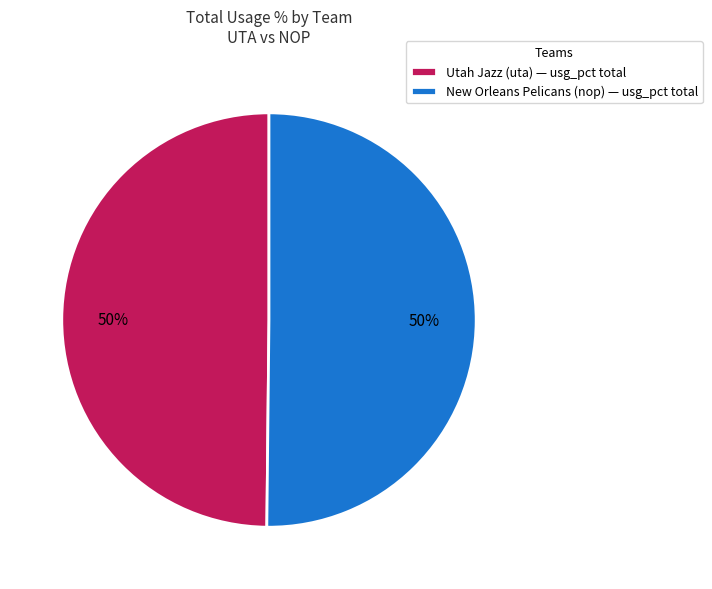

Approximately how many times larger is the value at Utah Jazz (uta) — usg_pct total compared to New Orleans Pelicans (nop) — usg_pct total?

1.0